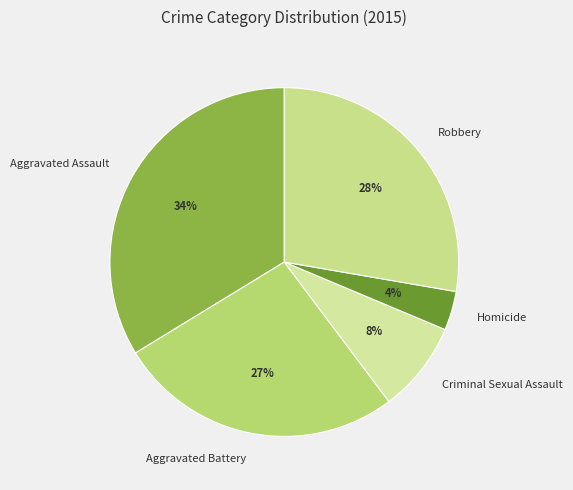

To the nearest percent, what percentage of the pie is Aggravated Battery?

27%